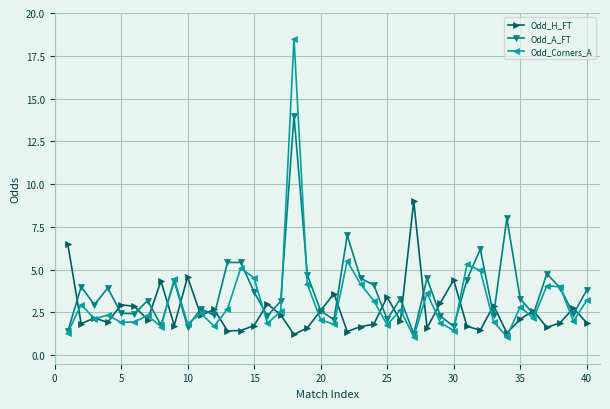

What is the sum of all Odd_A_FT values?

148.7